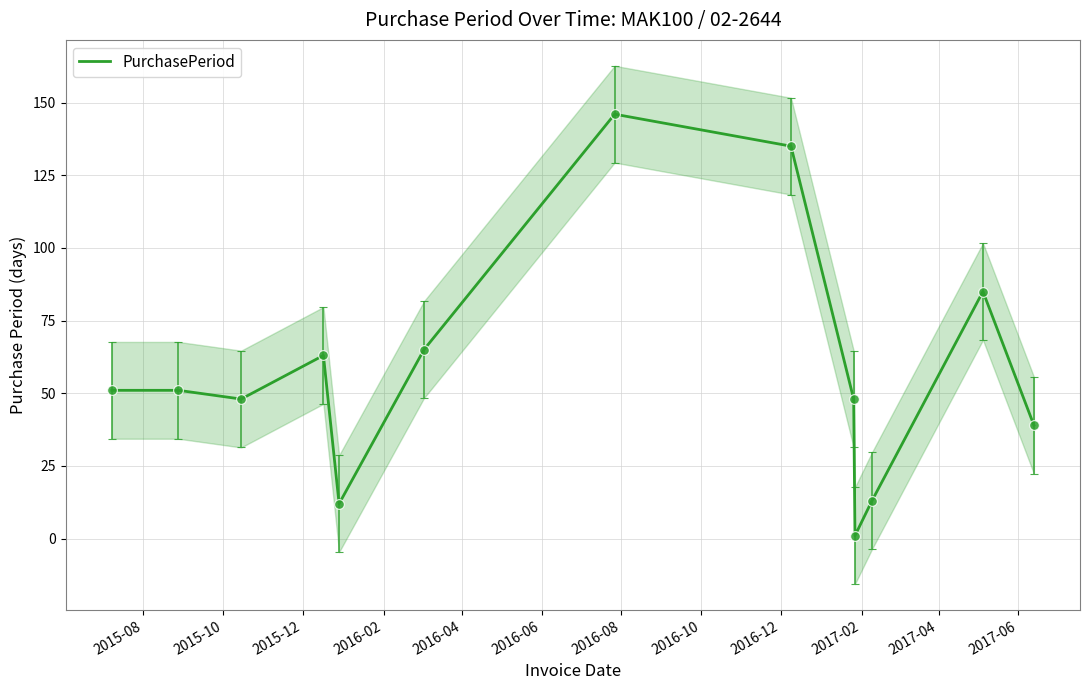

What is the highest value of the PurchasePeriod series?

146